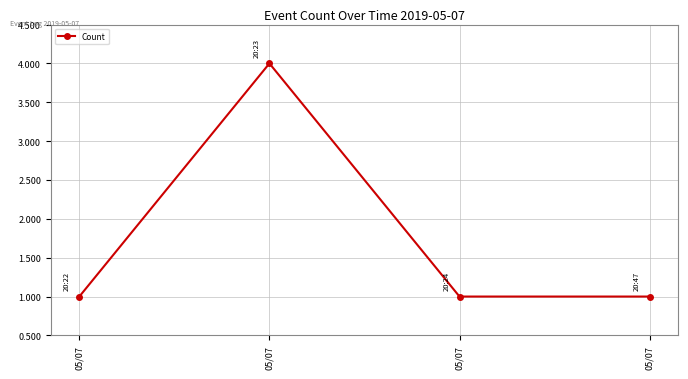

The value at 05/07 is 1. True or false?

False